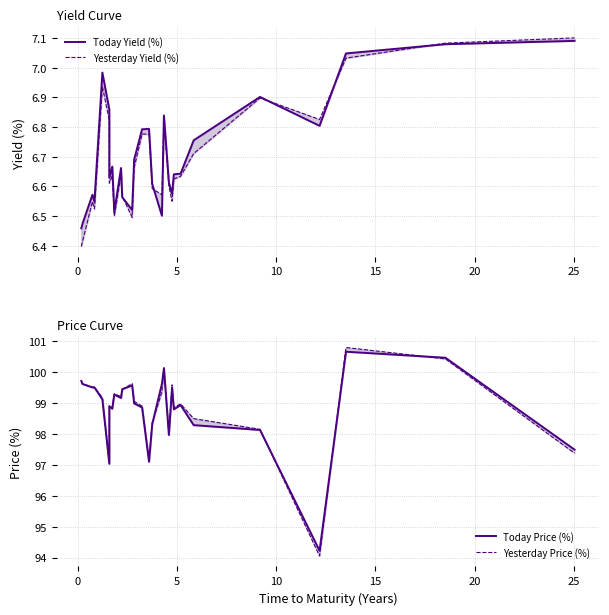

Which series has the largest total across all categories?

Yesterday Price (%)